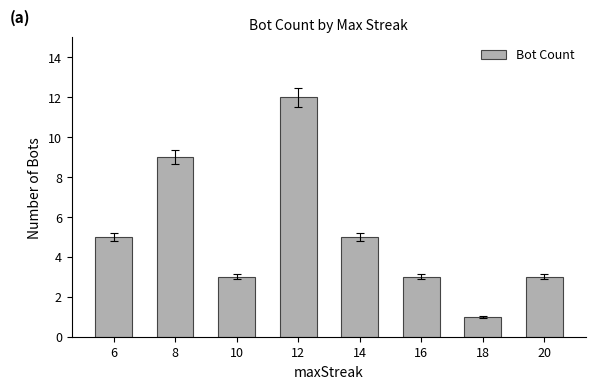

The value at 20 is 1. True or false?

False